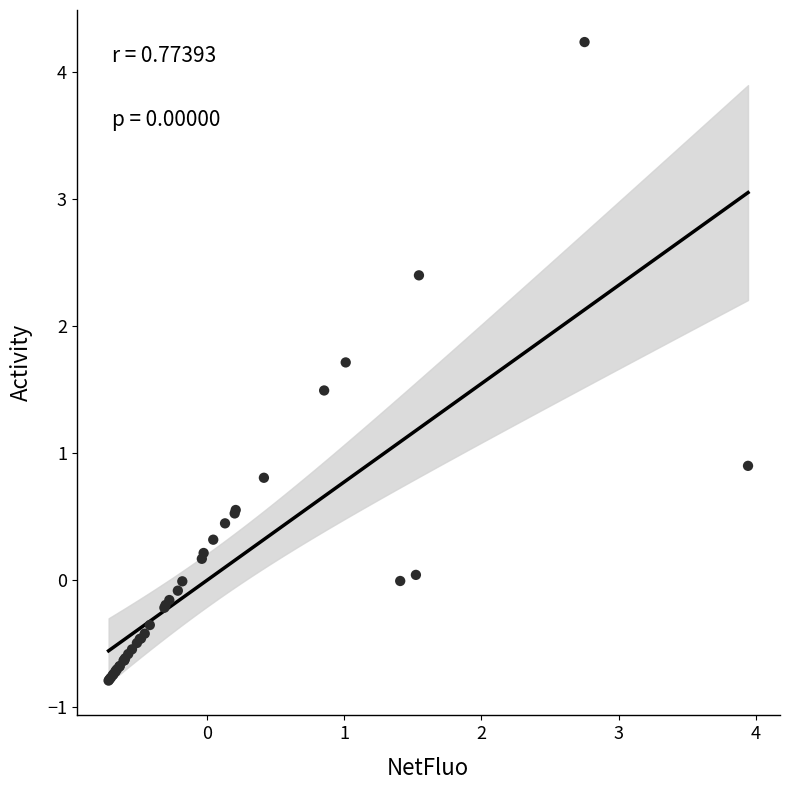

What Y value in the scatter plot is closest to 1?

0.9